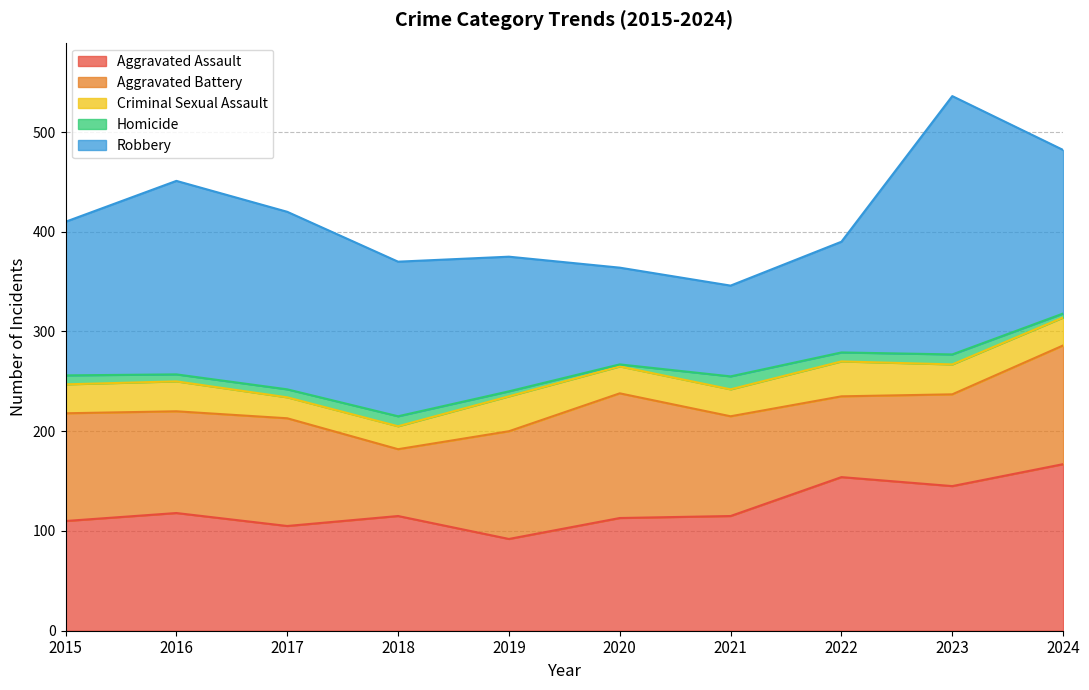

Between 2016 and 2023, which is larger?

2023